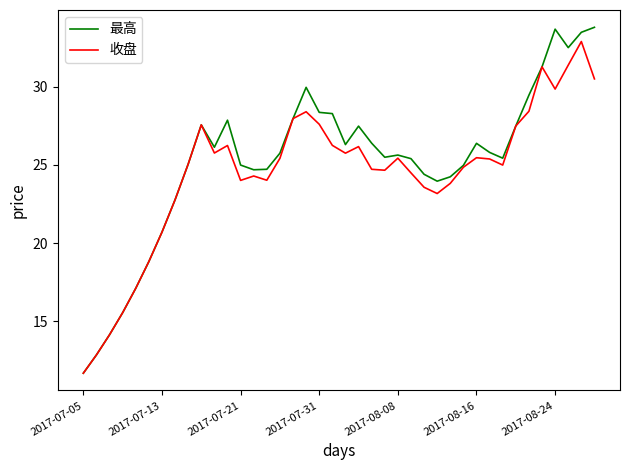

What is the maximum value for 收盘?

32.9